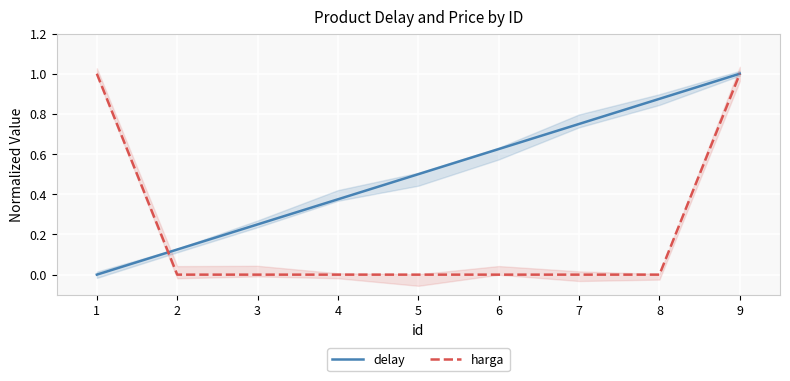

Reading right to left, list all the values displayed in this chart.

delay: 1.0	0.9	0.7	0.6	0.5	0.4	0.2	0.1	0.0
harga: 1.0	0.0	0.0	0.0	0.0	0.0	0.0	0.0	1.0